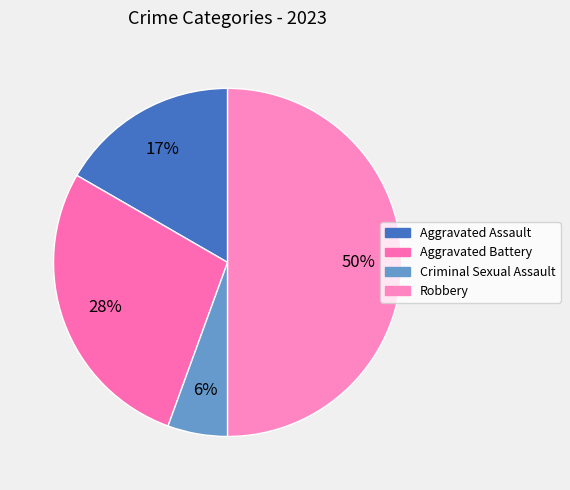

To the nearest percent, what percentage of the pie is Robbery?

50%